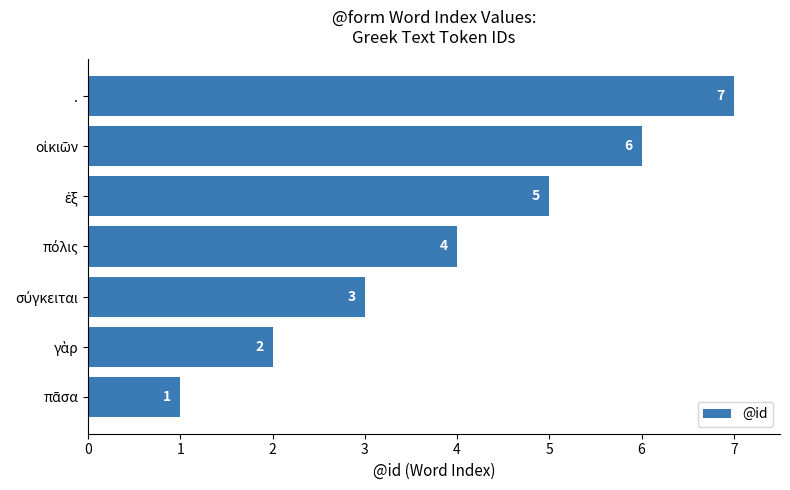

Is it true that the value at . is 10?

False